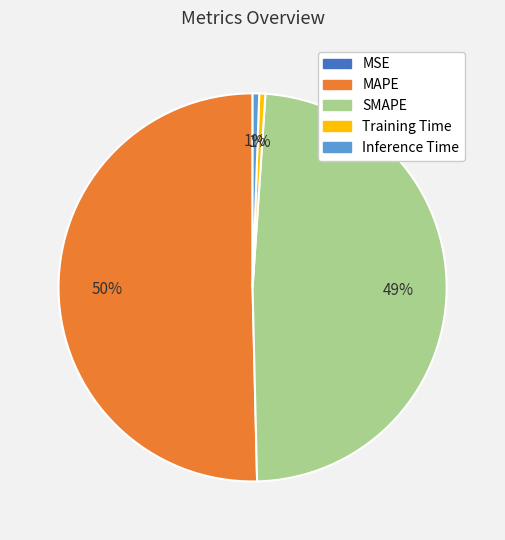

Which has a higher value, MAPE or SMAPE?

MAPE